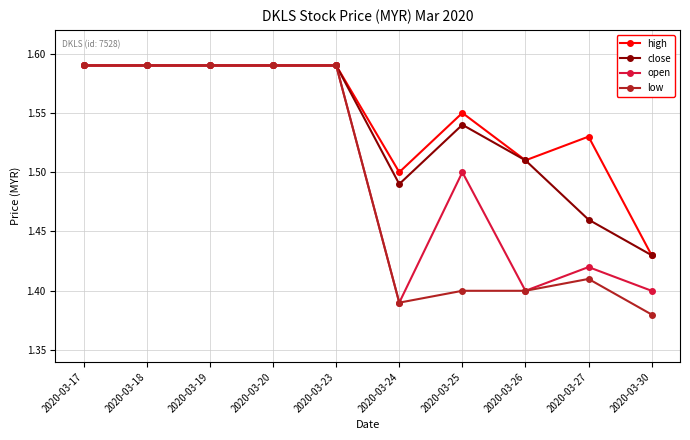

List the series in order of their overall mean, lowest first.

low, open, close, high